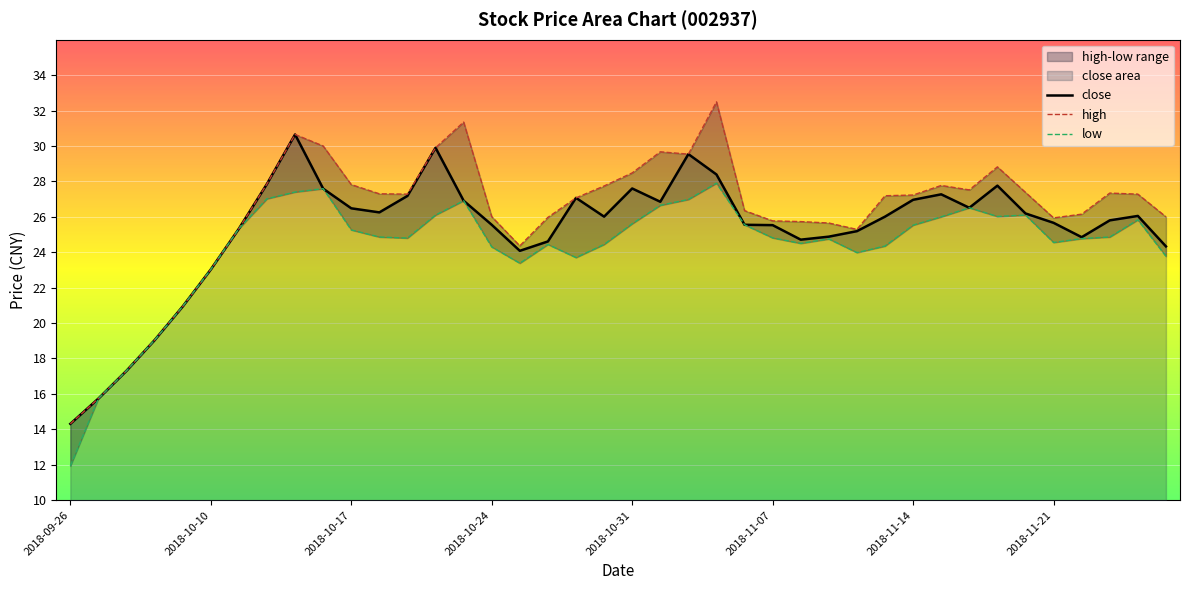

Is the value of close at 2018-11-02 greater than the value of low at 2018-10-17?

Yes